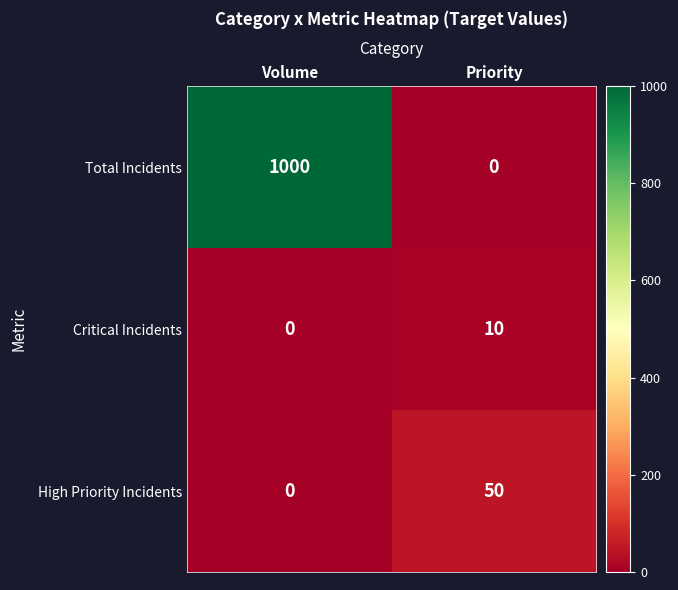

At which label does Critical Incidents reach its peak?

Priority